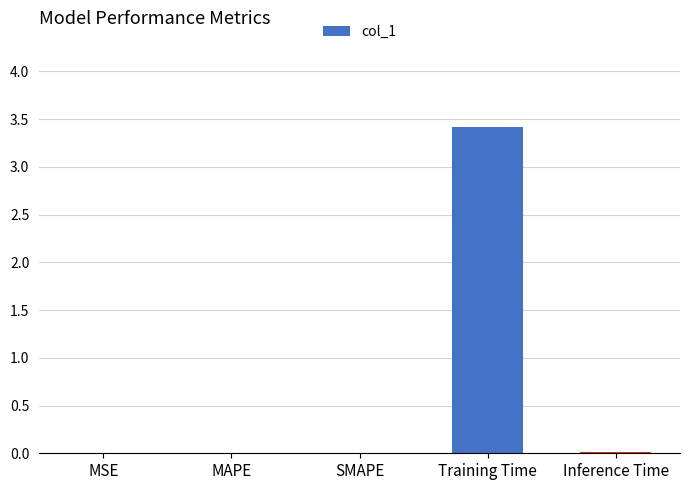

At which category does the chart reach its peak across all series?

Training Time